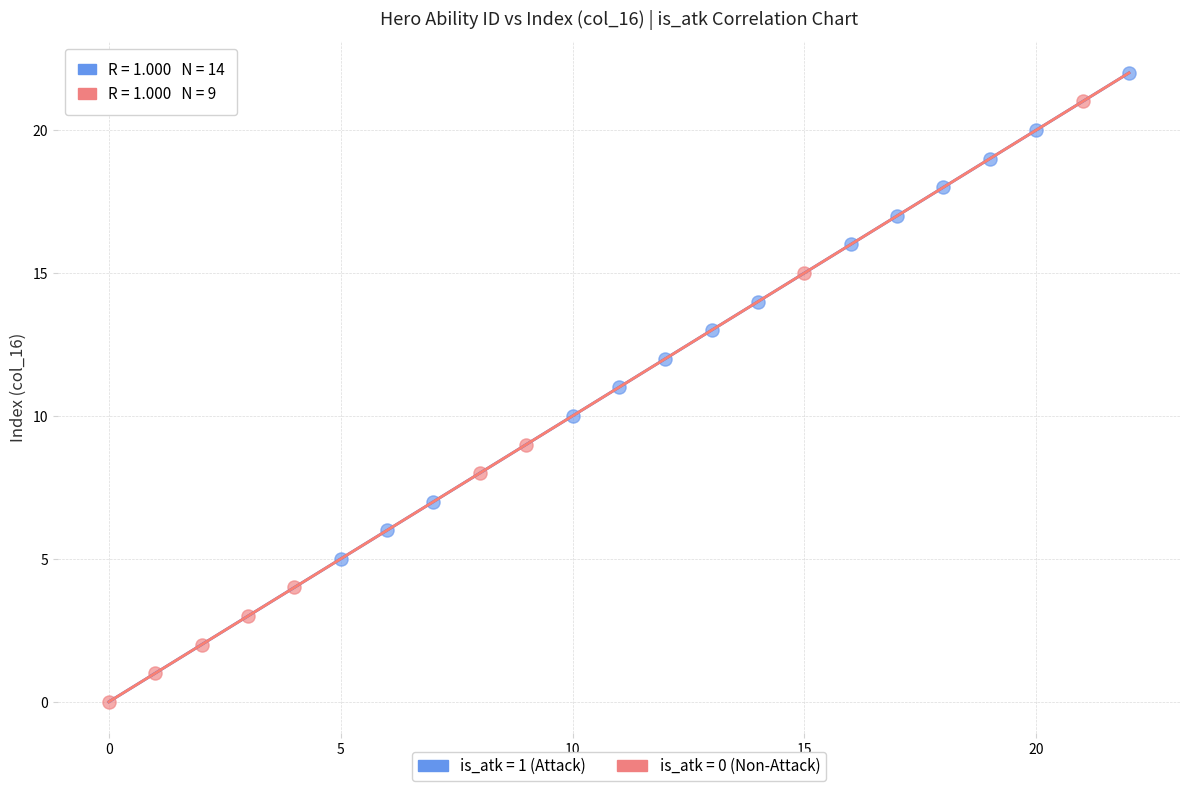

Which series has the widest spread of Y values?

is_atk = 0 (Non-Attack)